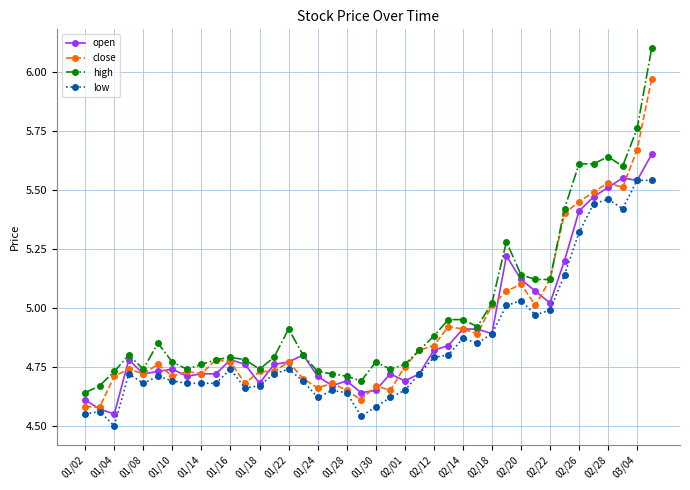

List the series in order of their peak value, lowest first.

low, open, close, high